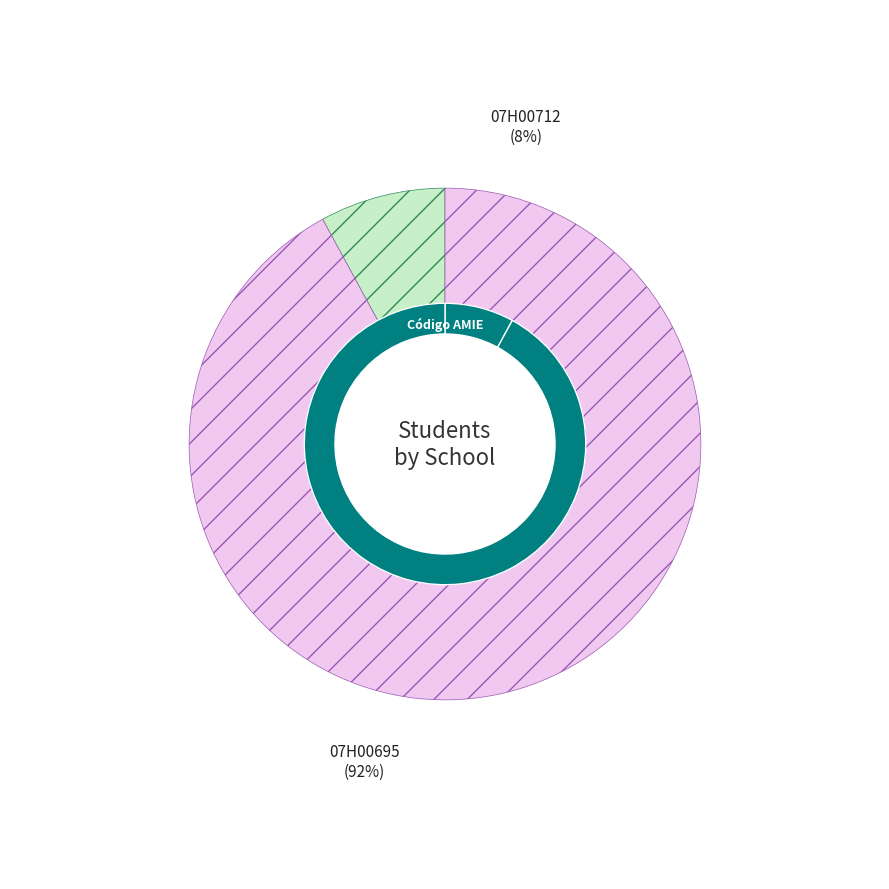

Does 07H00695 account for over 50% of the chart?

Yes